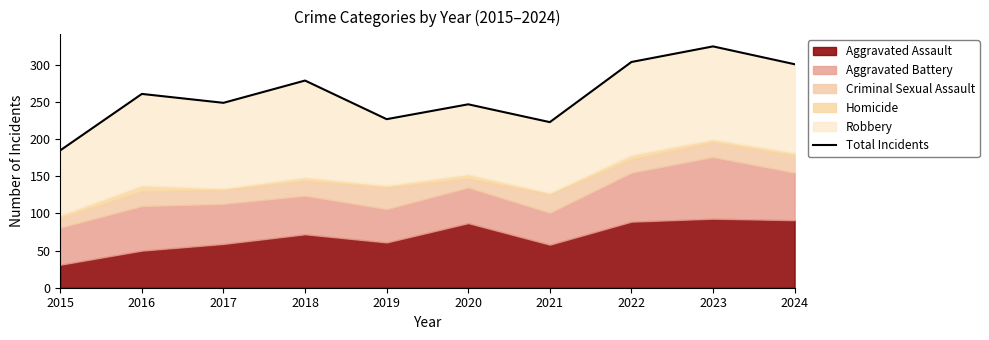

How many interior local valleys (lower than both neighbors) does the data have?

3